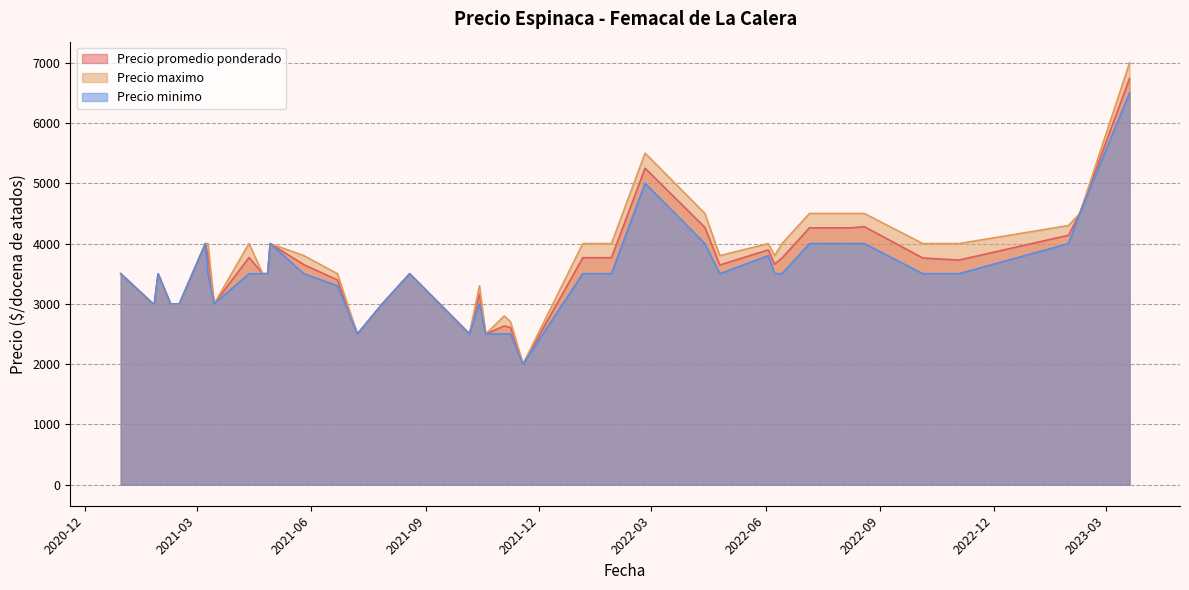

How many interior local valleys does the Precio minimo series have?

12